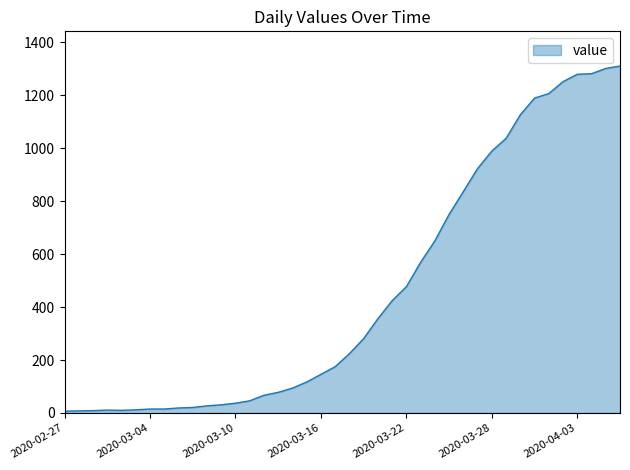

How many series are shown in this chart?

1